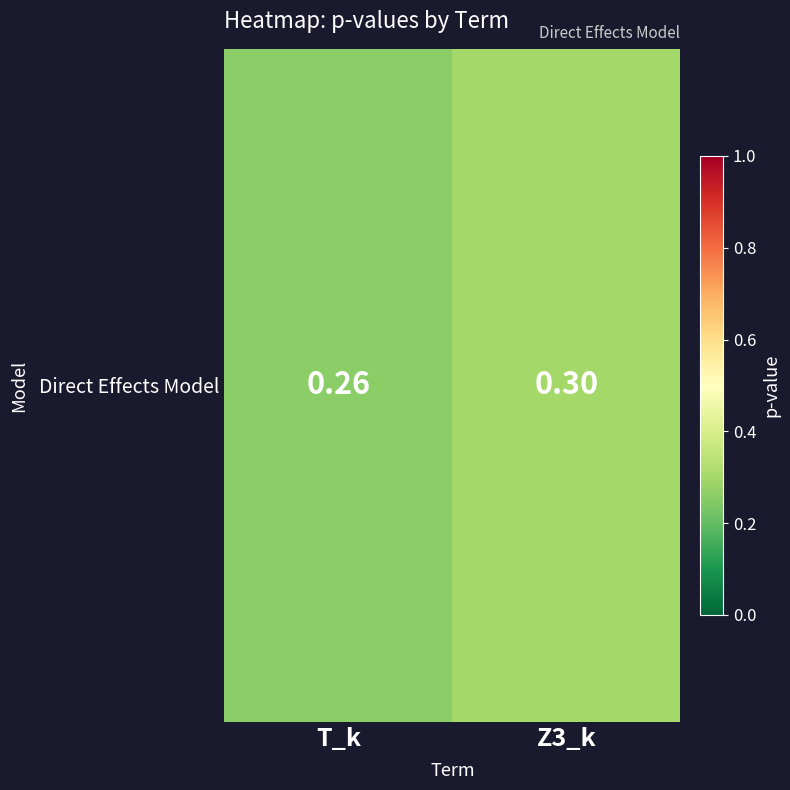

List the labels in order of value, largest first.

Z3_k, T_k